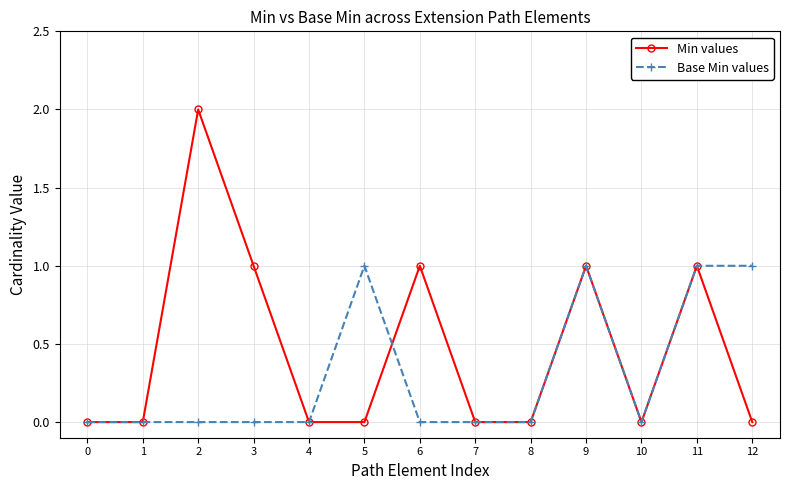

Reading right to left, extract all data points from this chart.

Min values: 12=0	11=1	10=0	9=1	8=0	7=0	6=1	5=0	4=0	3=1	2=2	1=0	0=0
Base Min values: 12=1	11=1	10=0	9=1	8=0	7=0	6=0	5=1	4=0	3=0	2=0	1=0	0=0